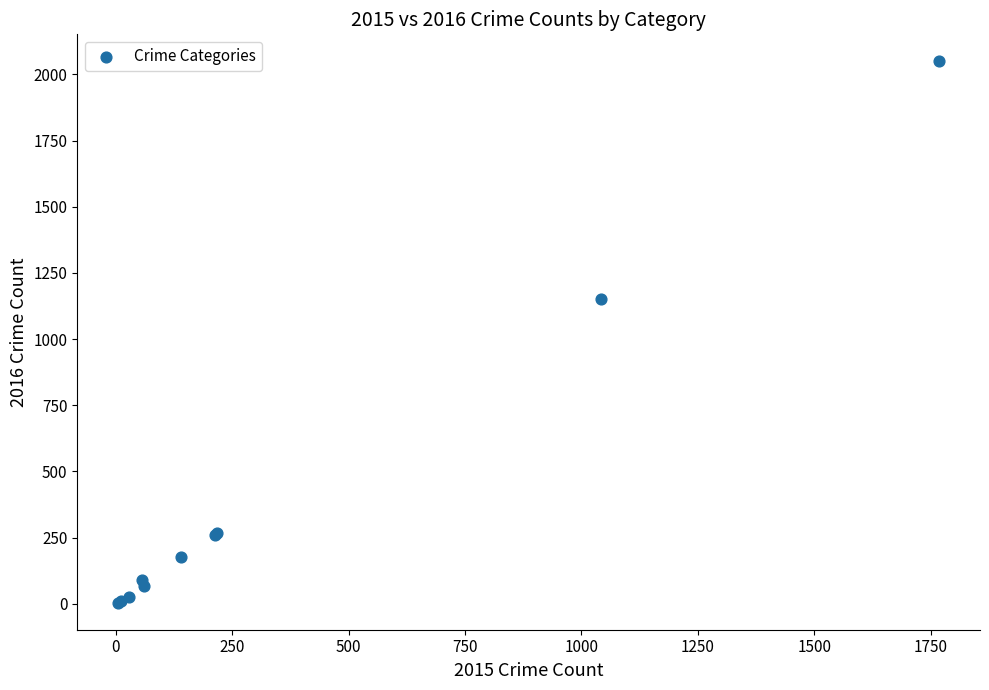

What Y value in the scatter plot is closest to 1026?

1151